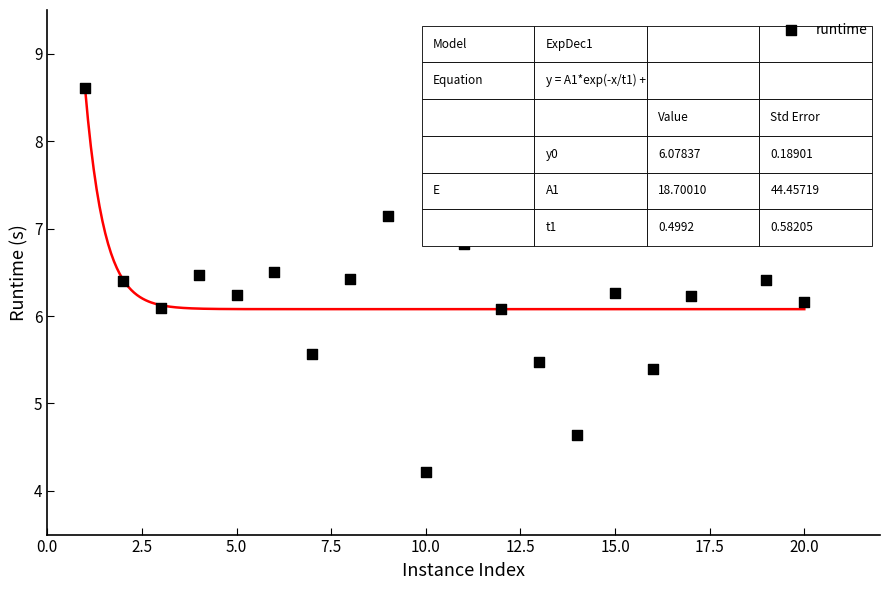

What is the range of X values (max minus min)?

19.0